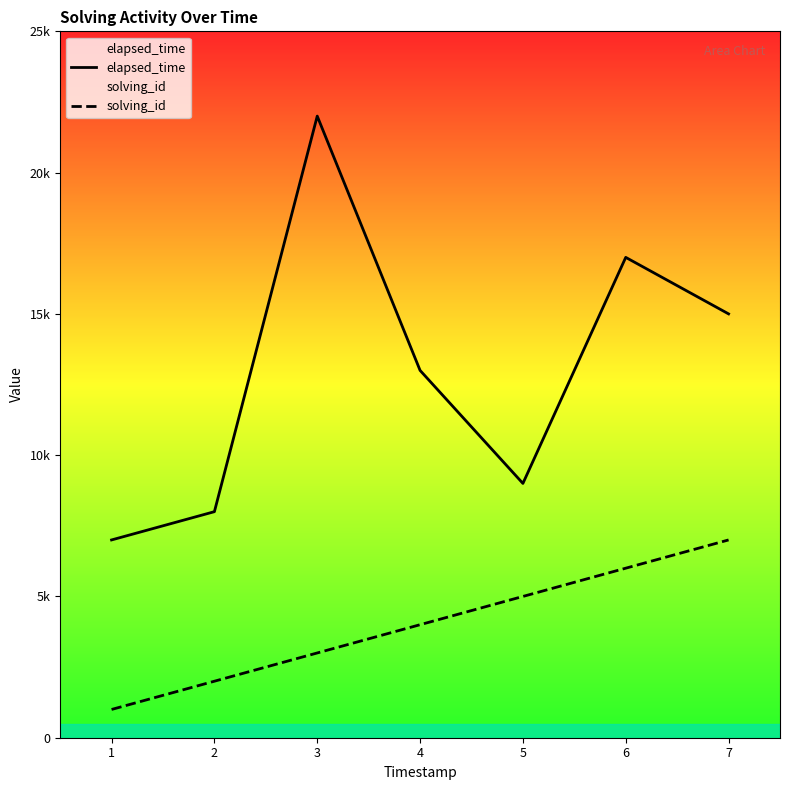

Reading left to right, extract all data points from this chart.

elapsed_time: 1=7000	2=8000	3=22000	4=13000	5=9000	6=17000	7=15000
solving_id: 1=1000	2=2000	3=3000	4=4000	5=5000	6=6000	7=7000